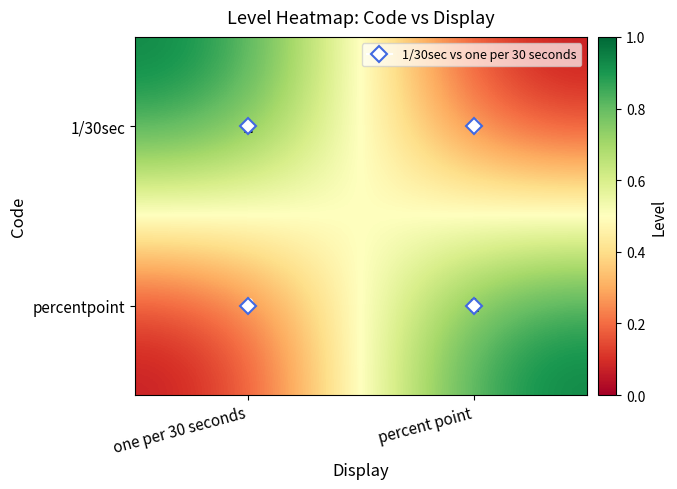

Is the value of percentpoint at percent point greater than the value of 1/30sec at percent point?

Yes